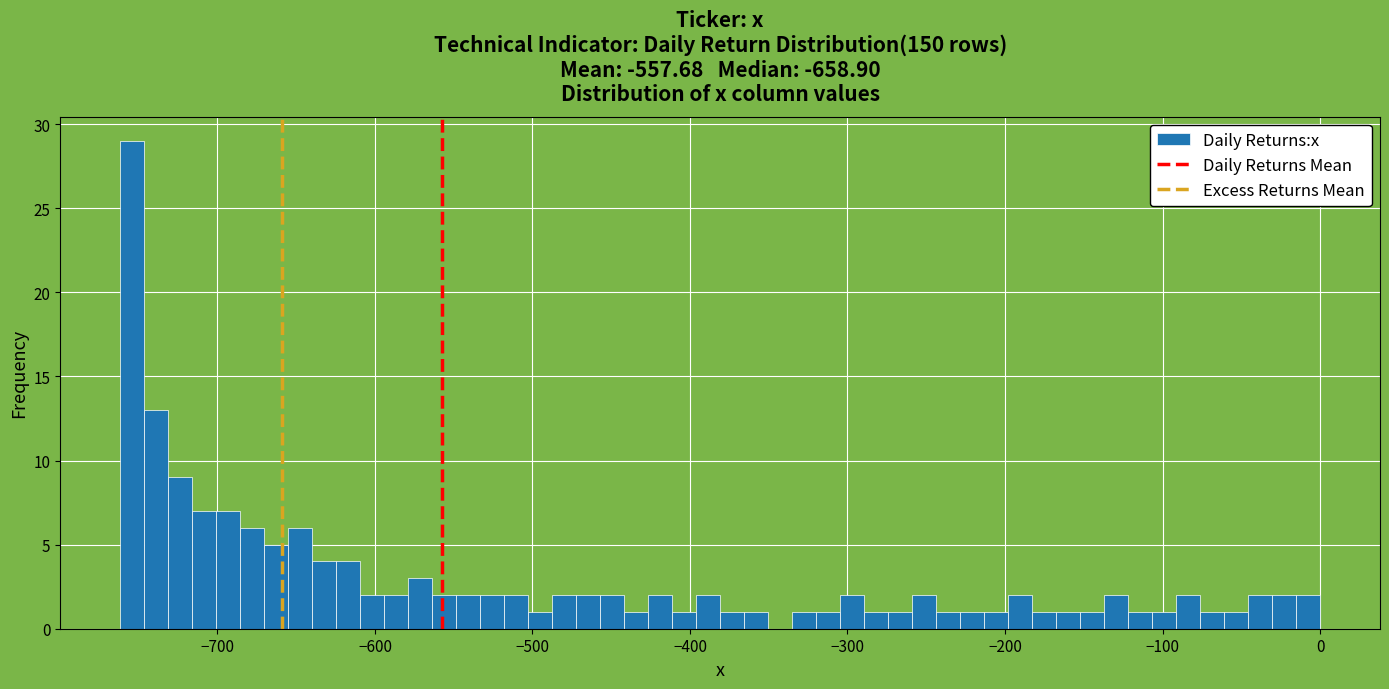

Read against the x-axis, roughly where is the centre of the tallest bar?

-750